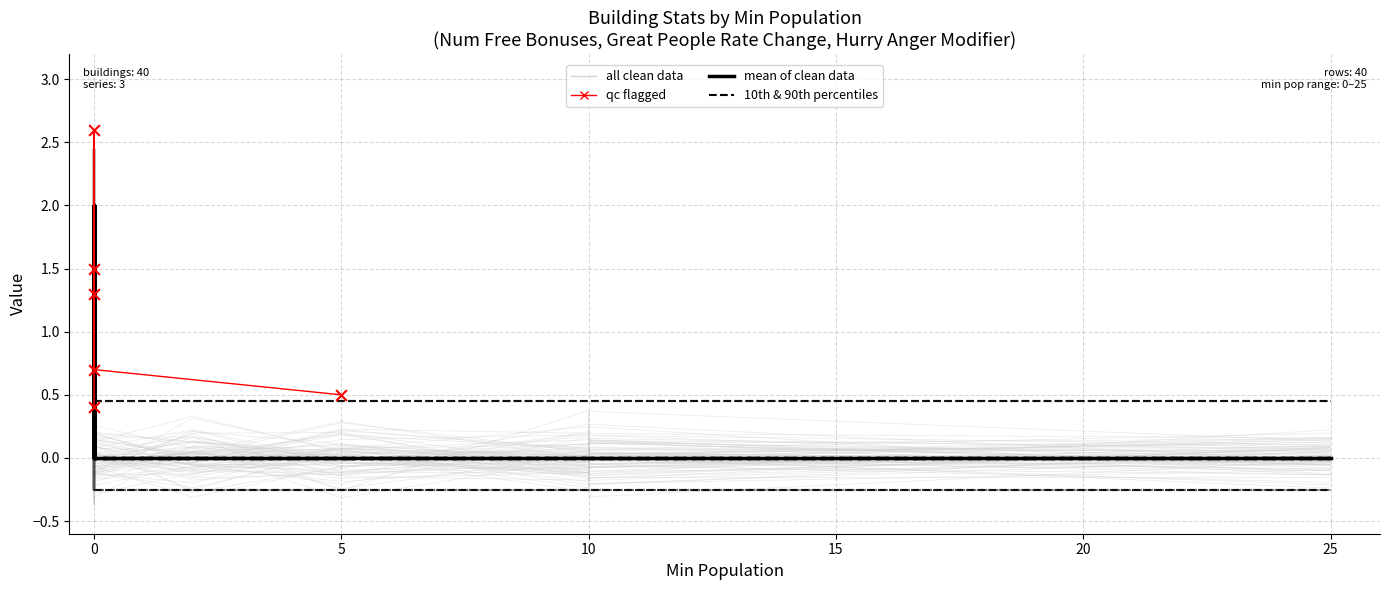

Which series has the largest Y range (max minus min)?

Great People Rate Change